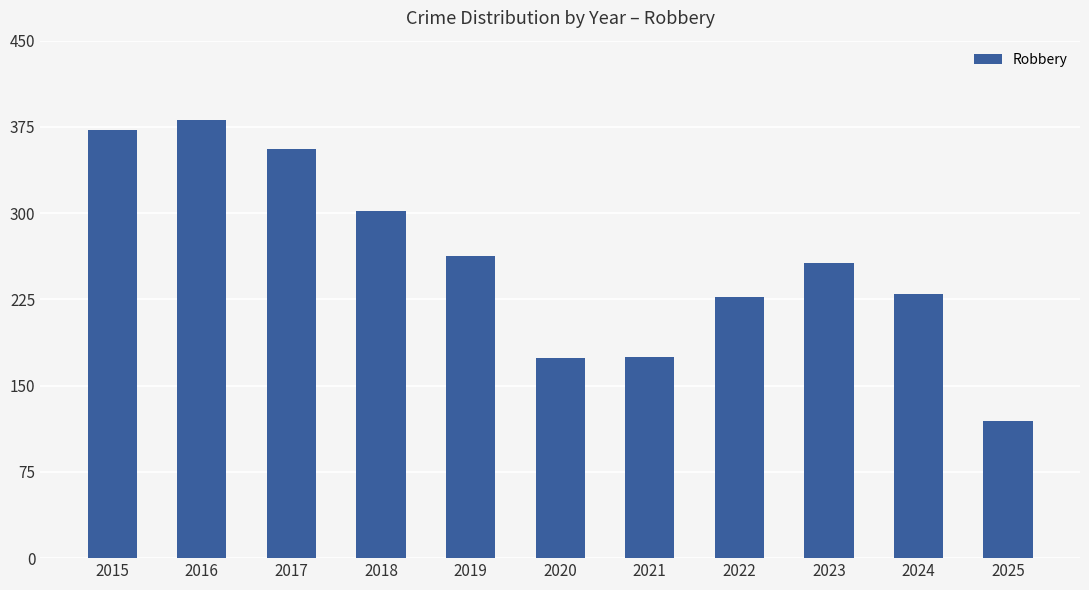

What is the value of the 2nd bar from the left?

381